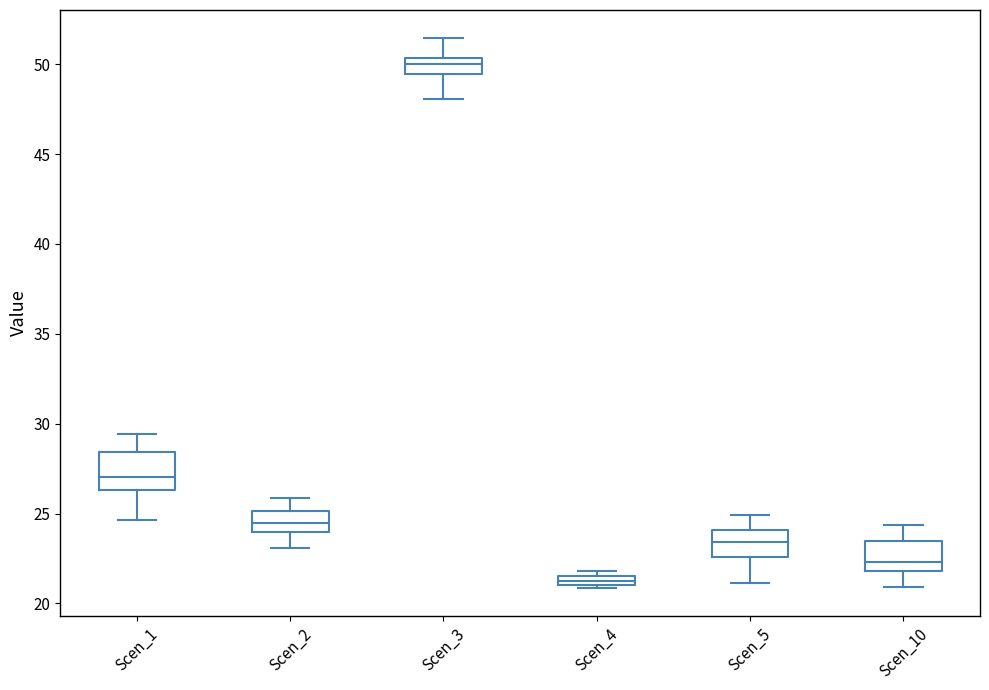

Which box has the lowest median line?

Scen_4